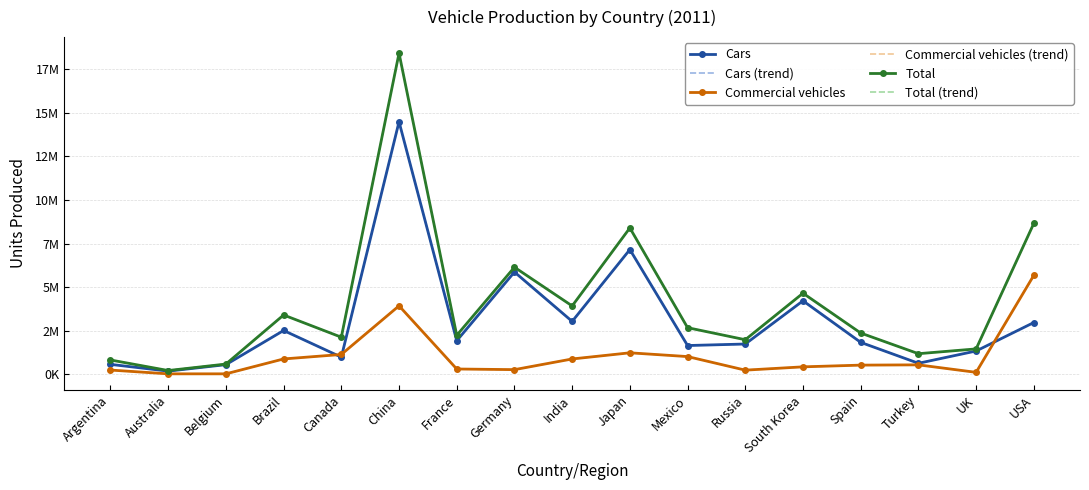

The Commercial vehicles series shows 1191867 at India. True or false?

False